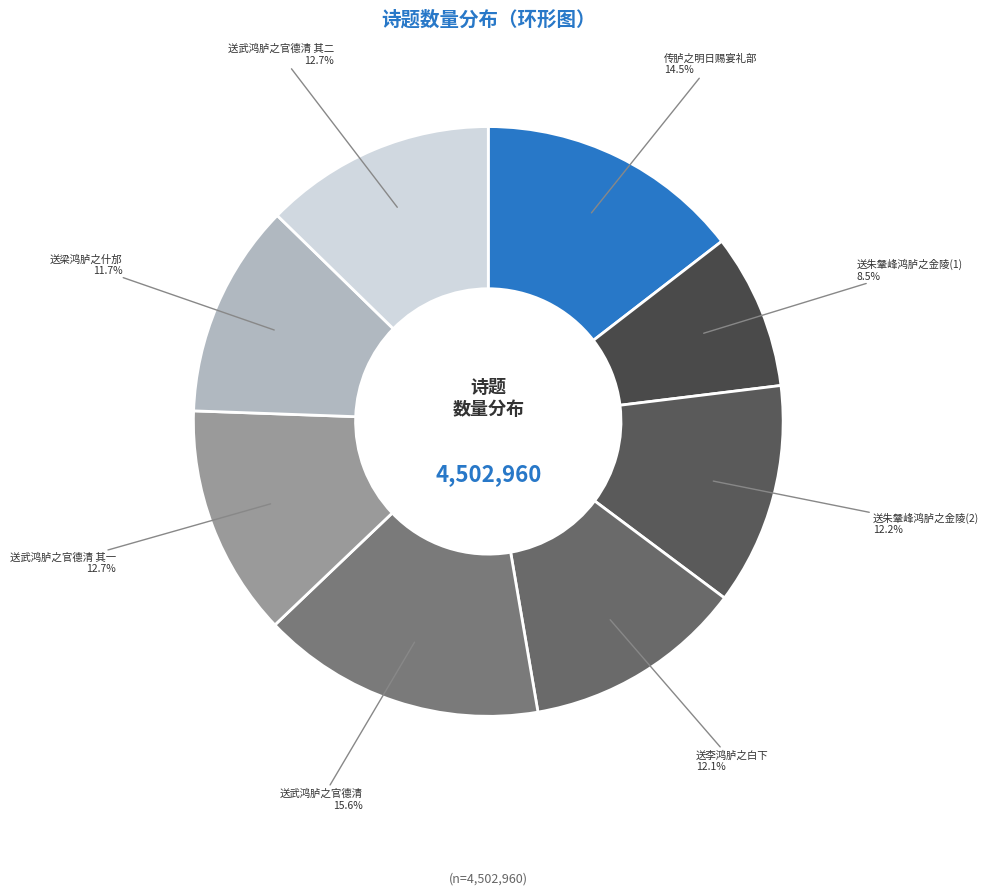

Do 送李鸿胪之白下 and 送梁鸿胪之什邡 together represent more than half of the pie?

No